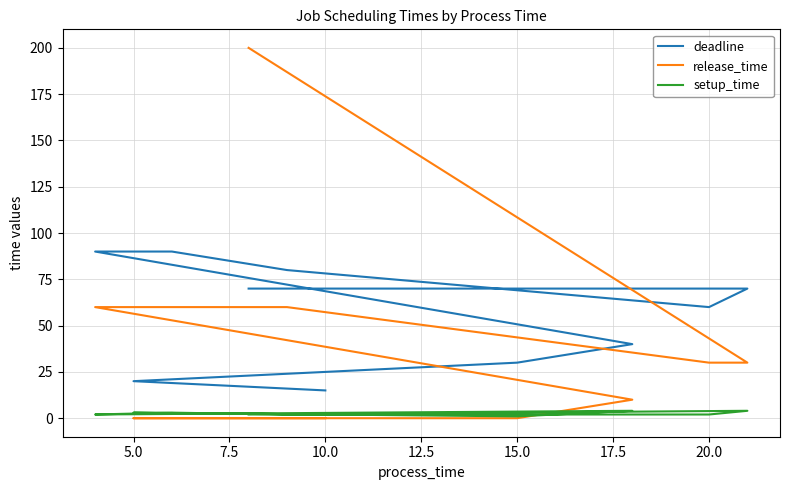

In deadline, how many points are lower than both neighbors (excluding endpoints)?

1